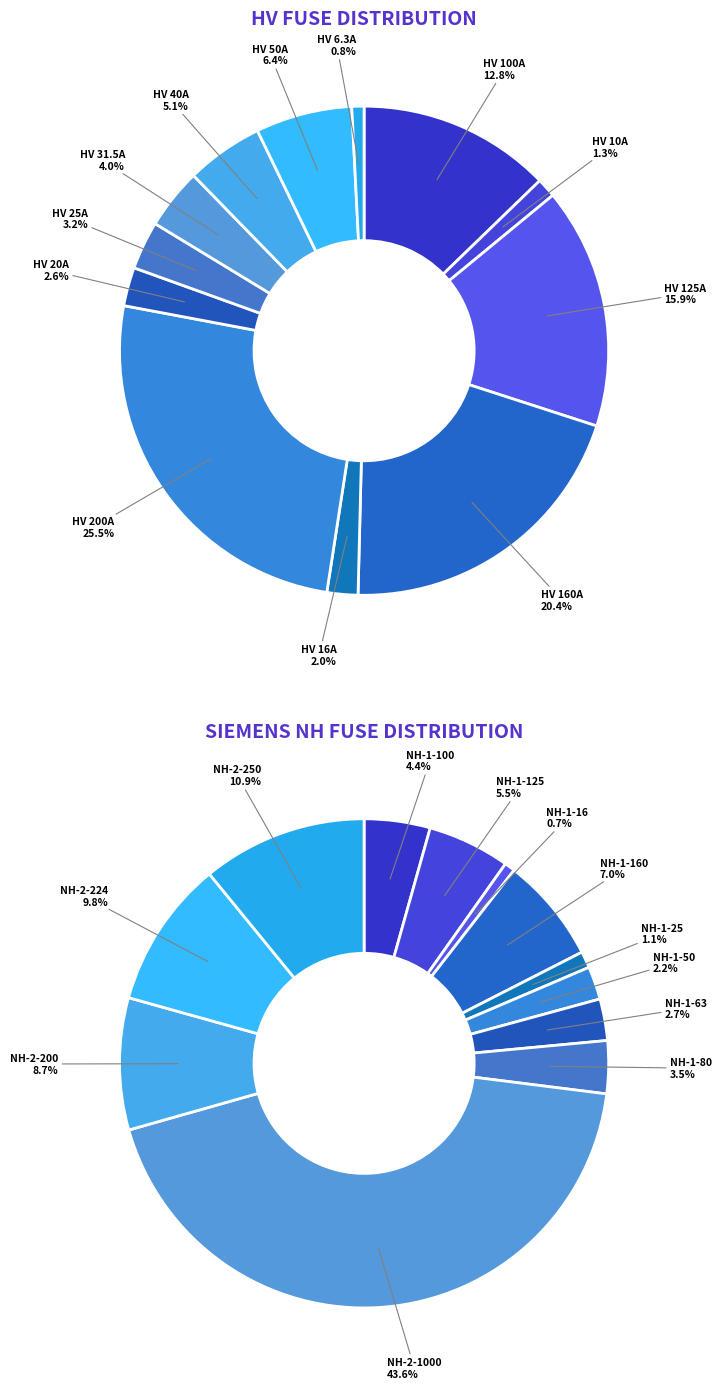

Is the sum of HV 20A and HV 100A greater than half?

No